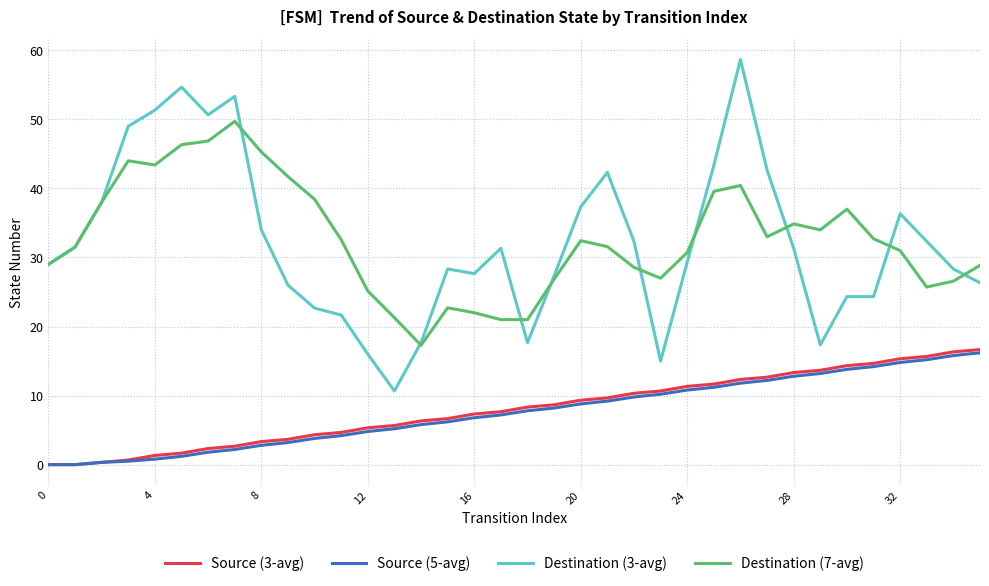

What is the difference between the second highest and minimum values in the Source (3-avg) series?

16.3